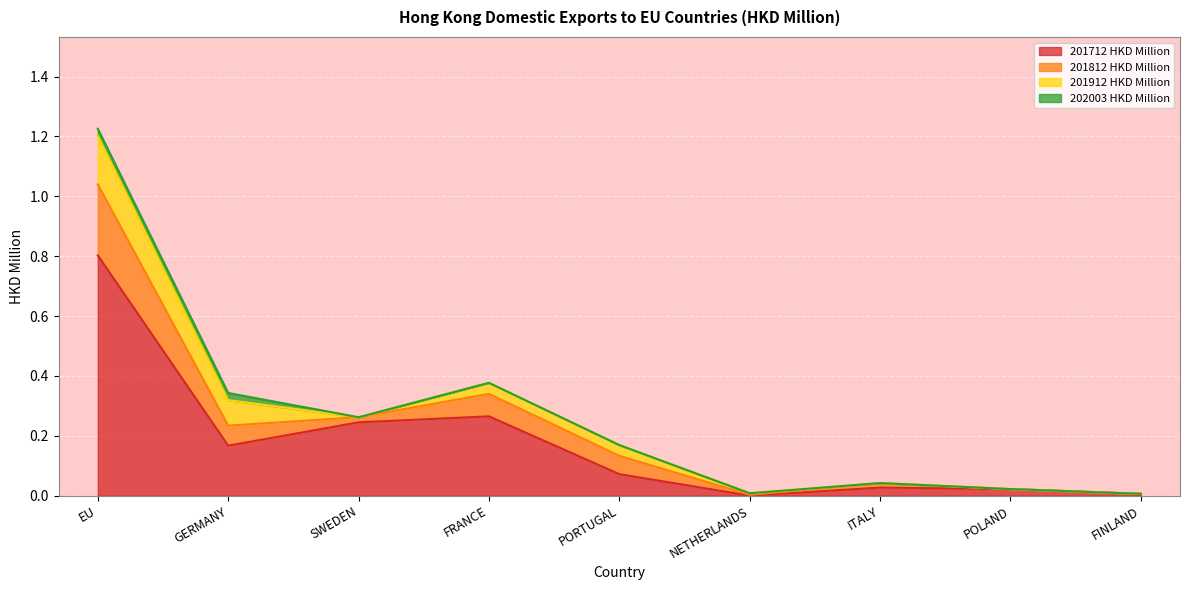

List the labels in order of 201812 HKD Million value, largest first.

EU, FRANCE, GERMANY, PORTUGAL, SWEDEN, ITALY, NETHERLANDS, POLAND, FINLAND